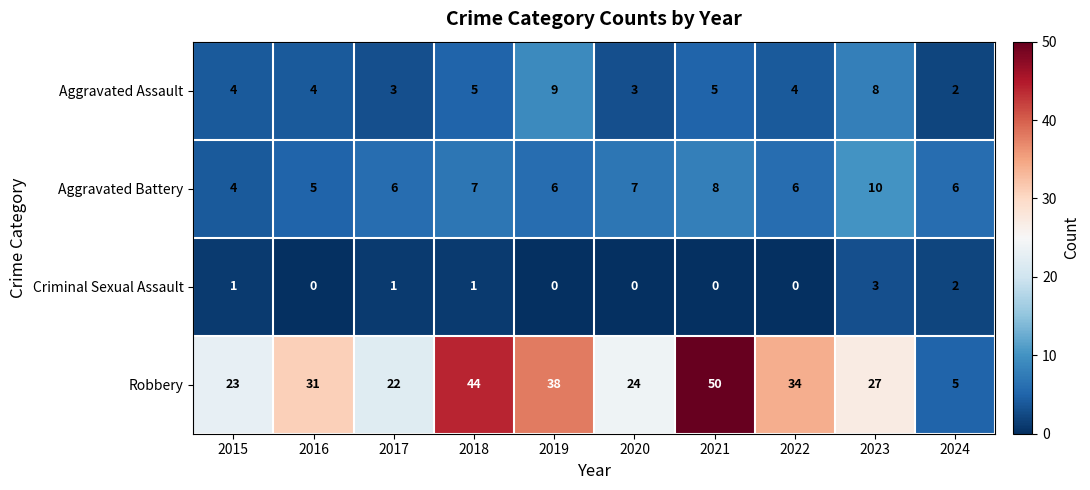

Rank the series at 2019 from highest to lowest value.

Robbery, Aggravated Assault, Aggravated Battery, Criminal Sexual Assault